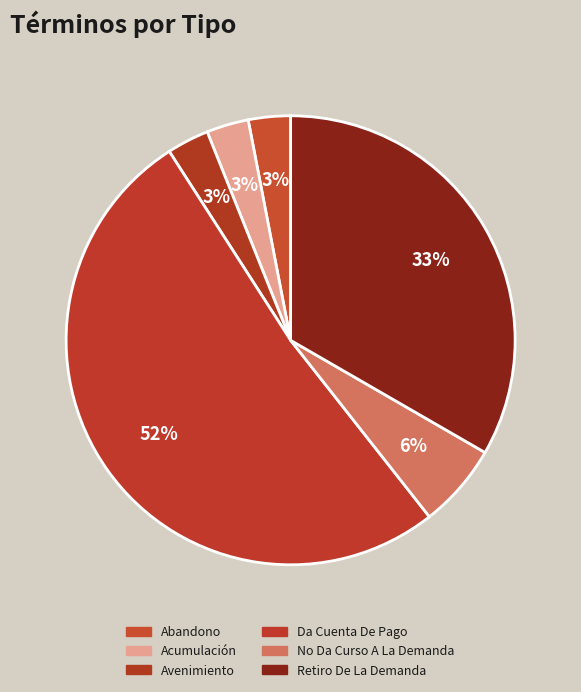

Count the number of slices in the pie.

6